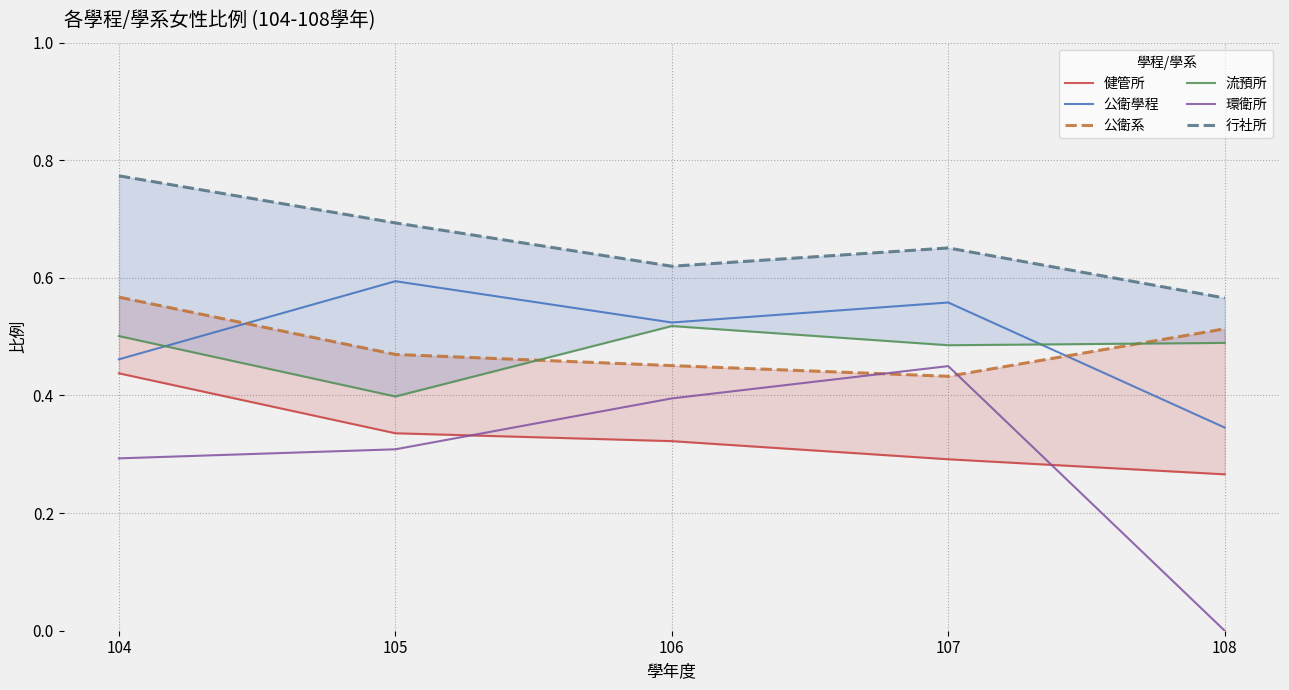

What is the difference between the maximum and minimum values in the 環衛所 series?

0.5